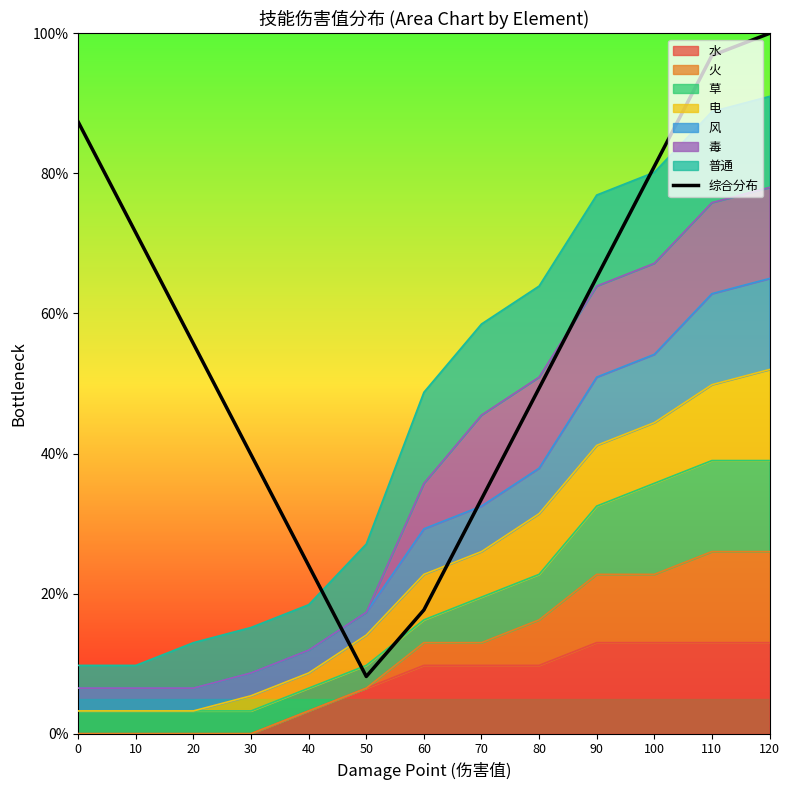

What is the sum of the values at 110 and 80?

1.5